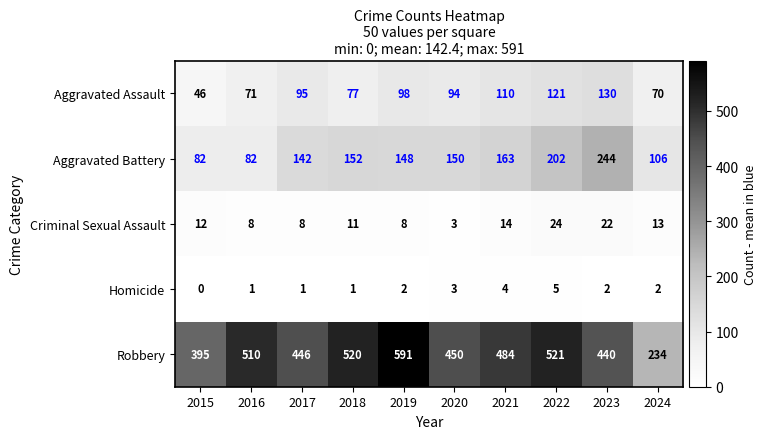

At which category is the sum across all series the highest?

2022